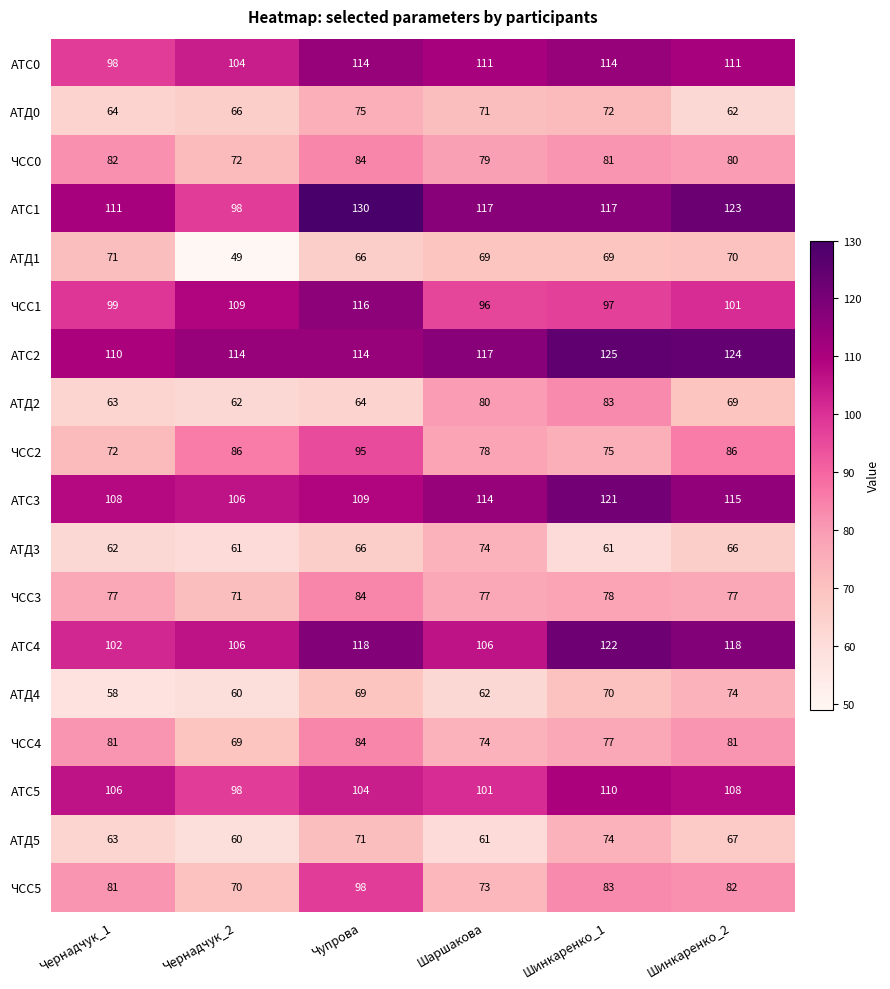

The АТС2 series shows 52 at Чупрова. True or false?

False